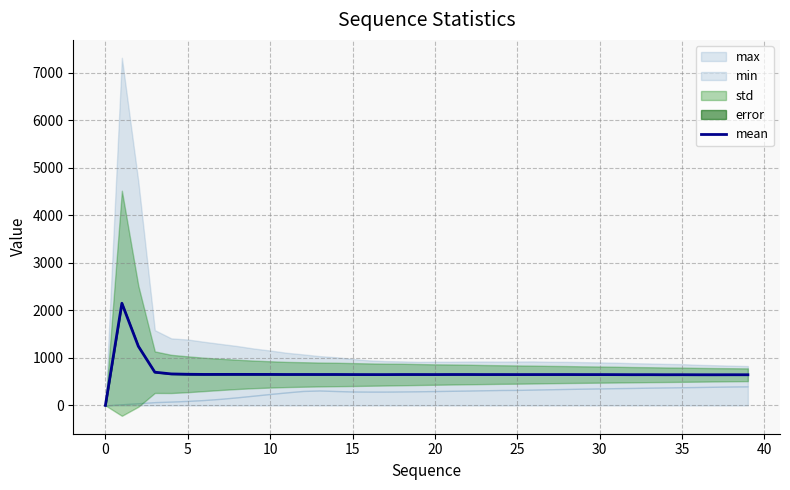

What is the difference between the maximum and minimum values?

2151.0